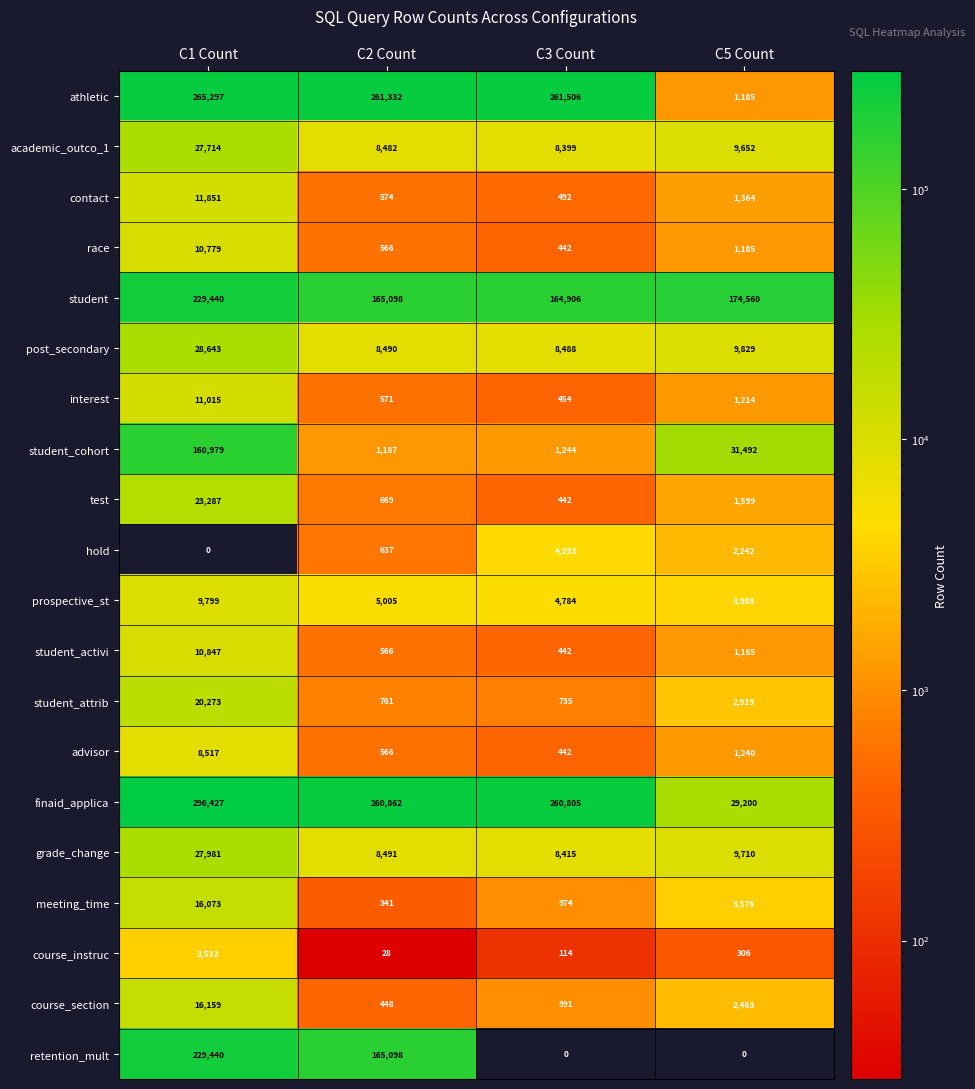

At how many categories does at least one series exceed 68144?

4